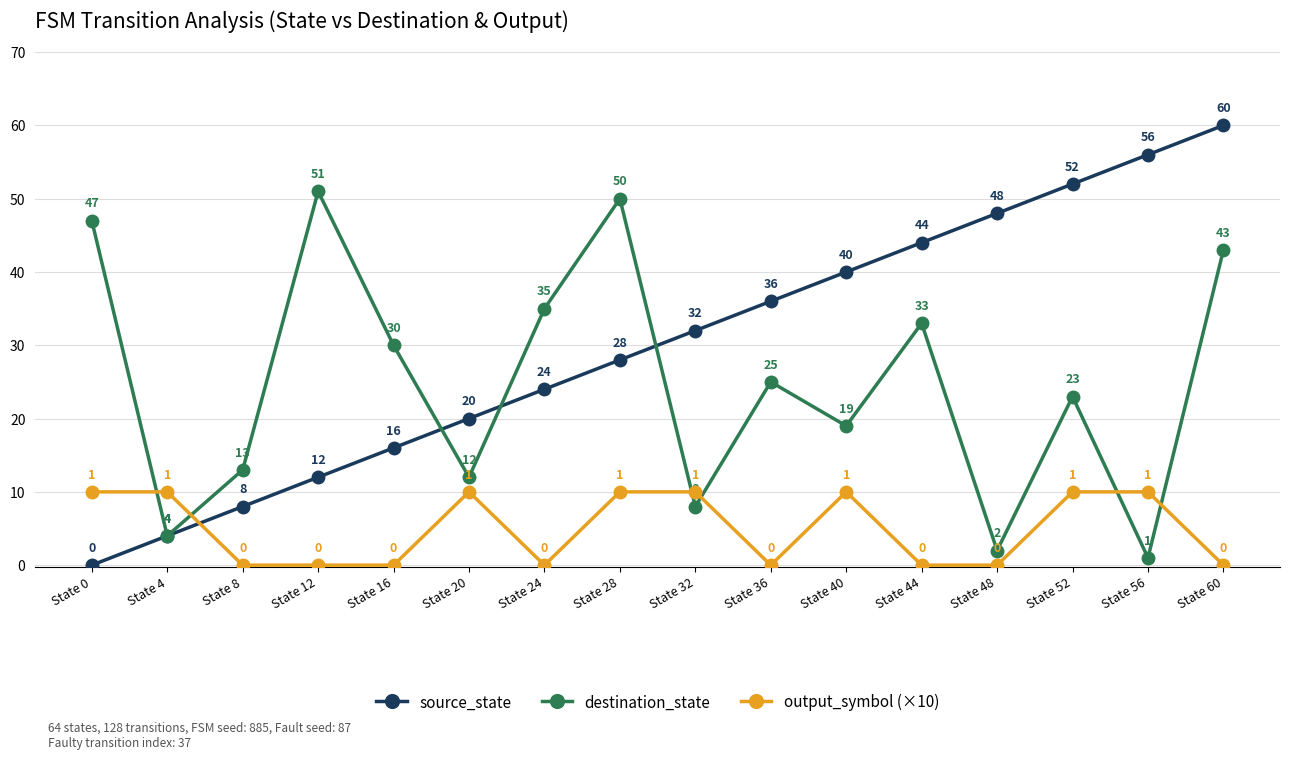

Where is the first local minimum for destination_state?

State 4